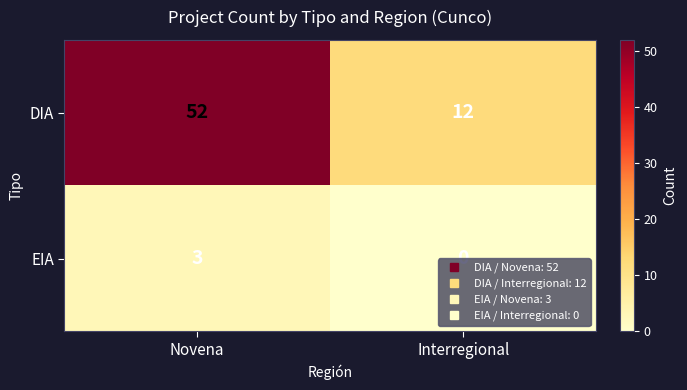

At which category does the chart reach its peak across all series?

Novena